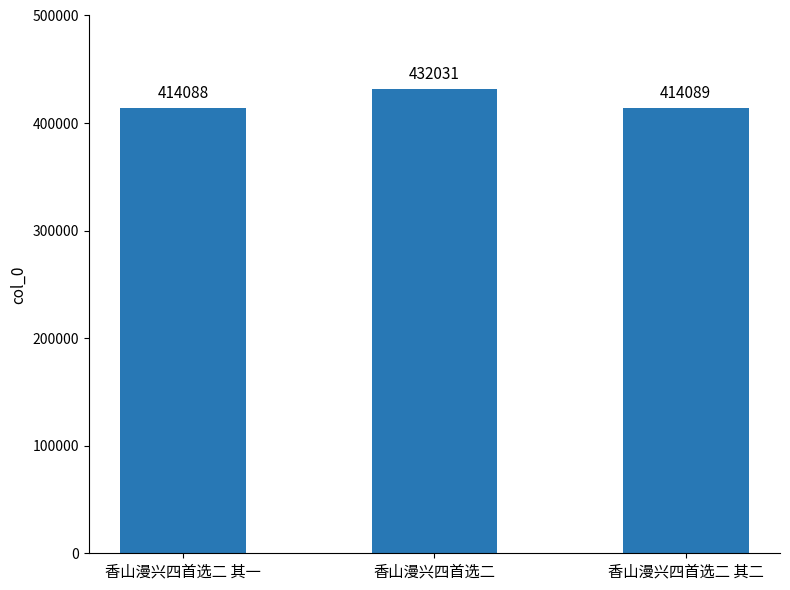

What is the label of the 2nd bar from the right?

香山漫兴四首选二